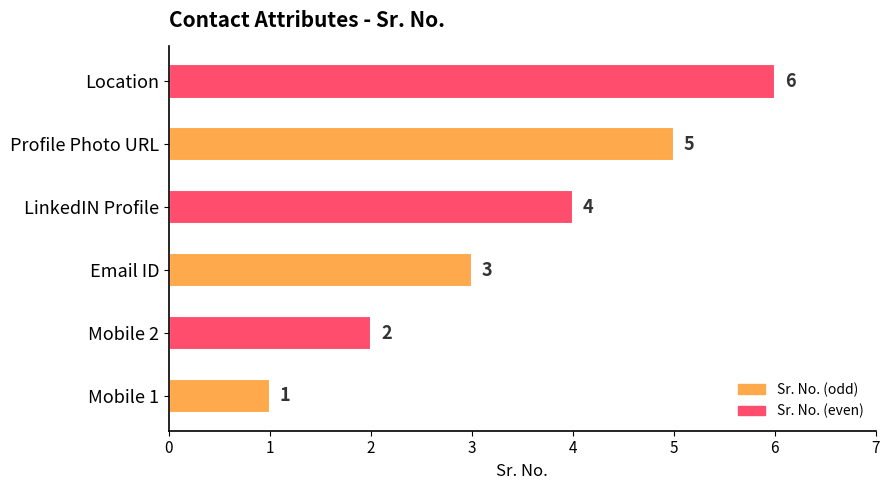

The chart shows a value of 1 at Mobile 1. True or false?

True